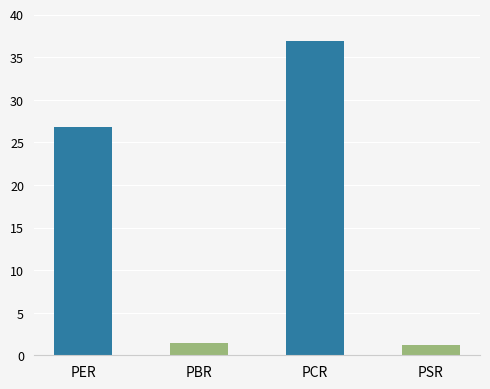

What is the value of the 4th bar from the left?

1.2